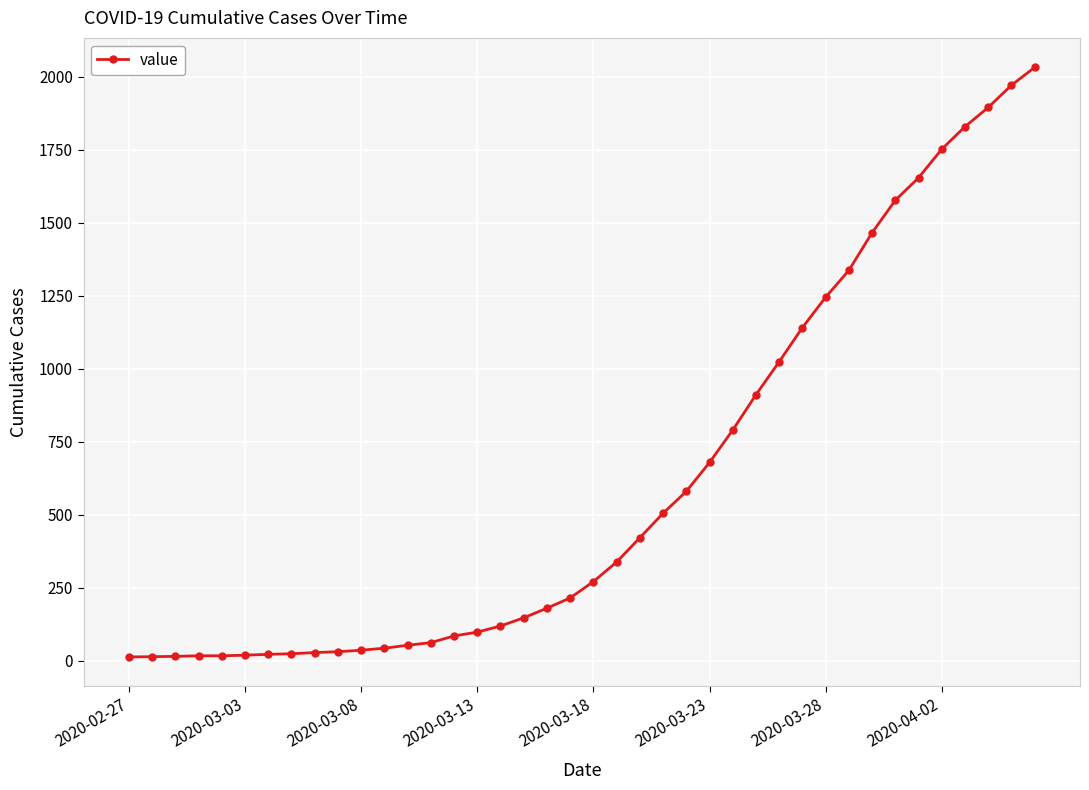

What is the difference between the second highest and minimum values?

1958